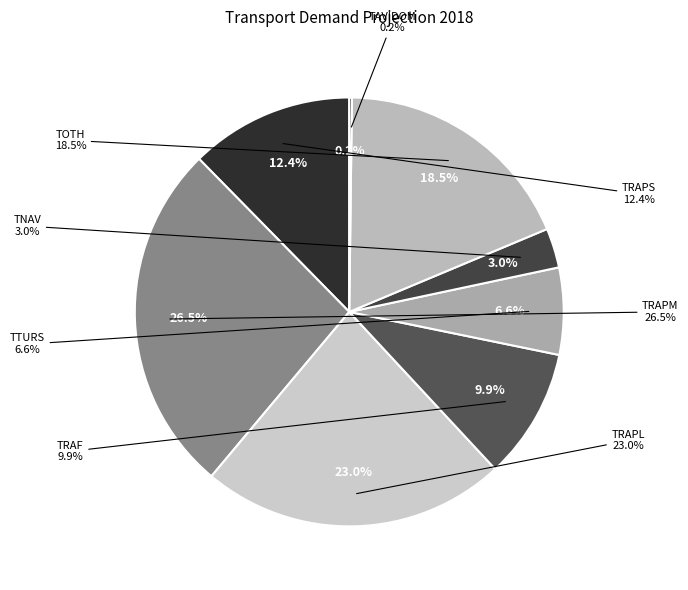

Which has a higher value, TRAPL or TRAPM?

TRAPM